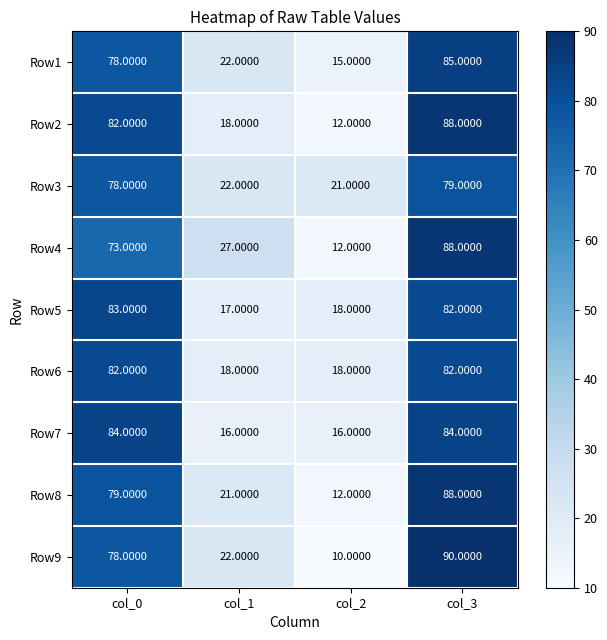

Is the value of Row4 at col_3 greater than the value of Row1 at col_3?

Yes